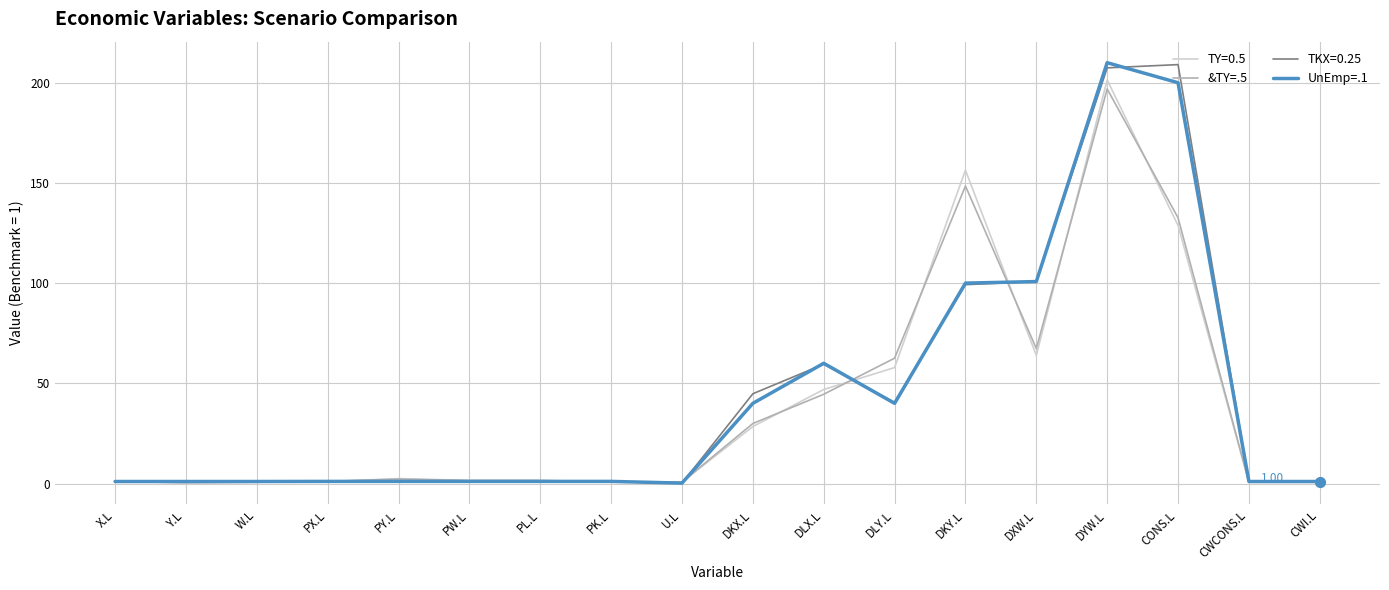

What is the spread (max minus min) of values at CONS.L?

80.3